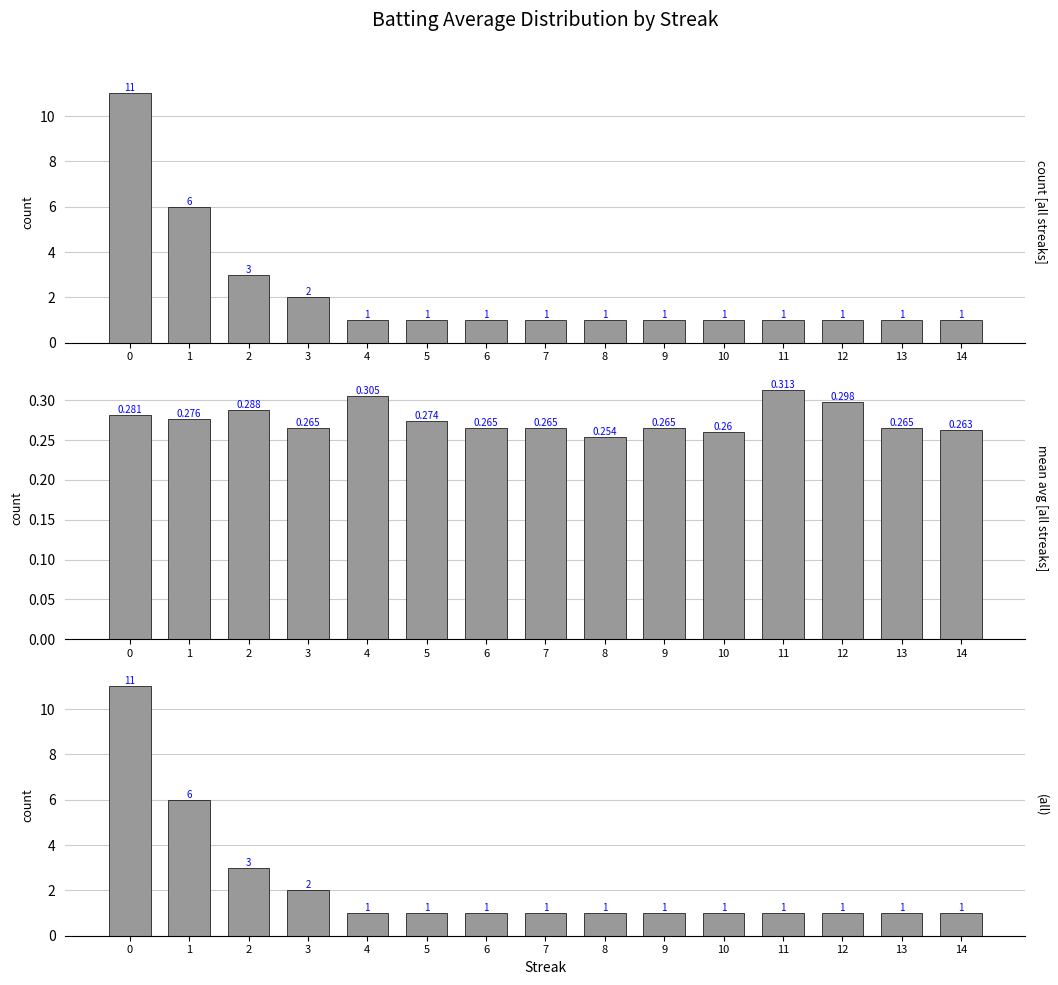

The value of all at 9 is 1.0. True or false?

True